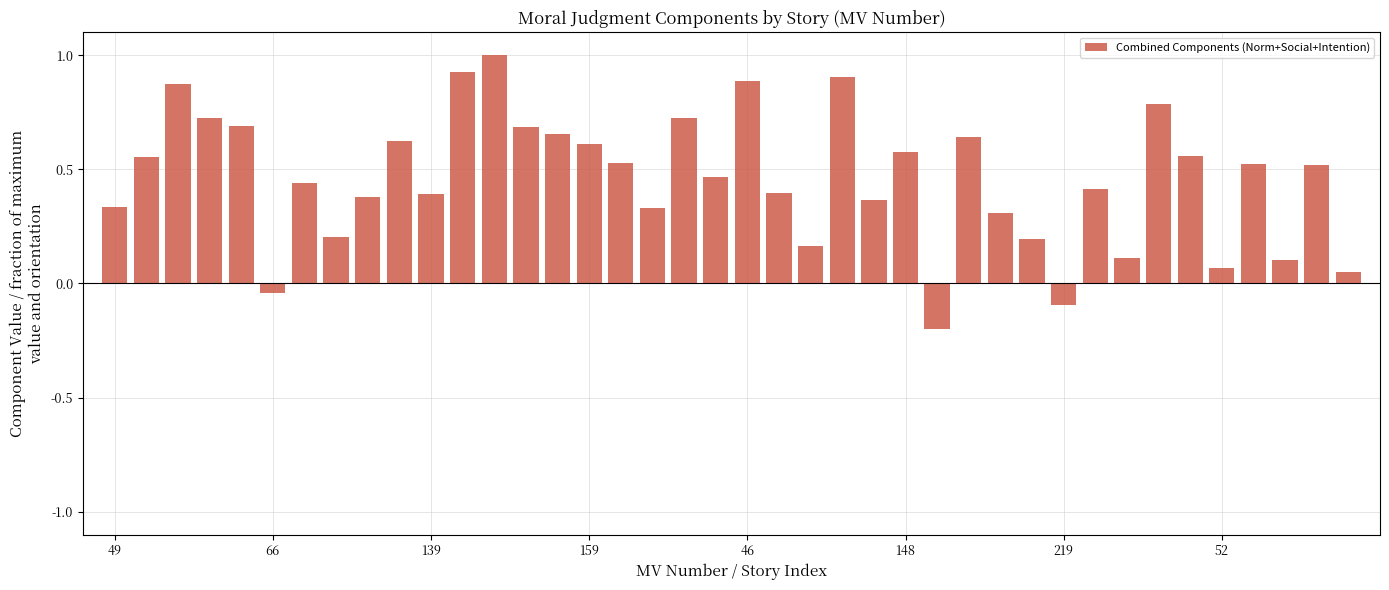

What is the difference between the maximum and second lowest values?

1.1